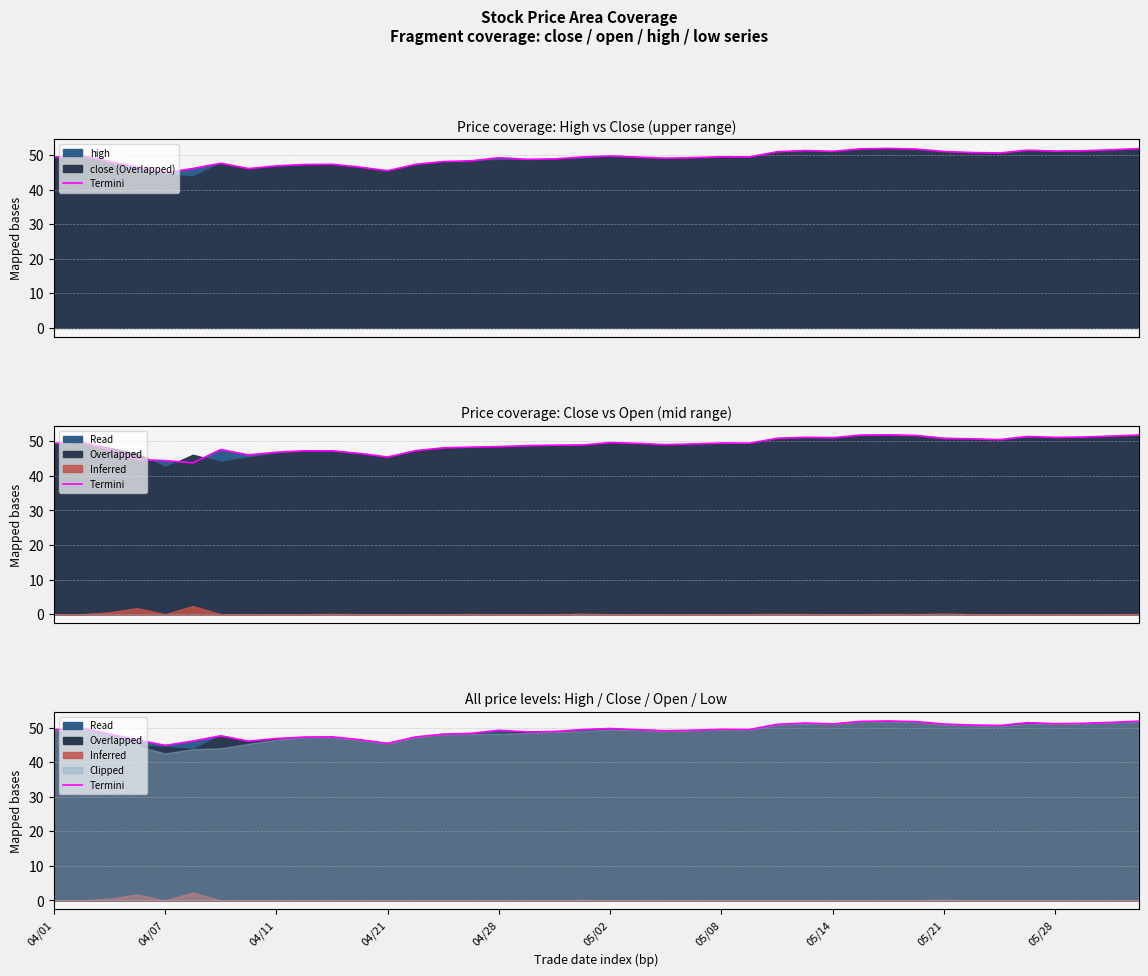

Reading right to left, transcribe all the data shown in this chart.

51.9	51.5	51.2	51.1	51.4	50.6	50.7	51.0	51.7	51.9	51.8	51.1	51.3	51.0	49.5	49.5	49.3	49.1	49.4	49.7	49.4	48.9	48.8	49.2	48.3	48.1	47.3	45.5	46.5	47.3	47.3	46.8	46.1	47.6	46.1	44.9	46.5	48.1	49.9	49.4